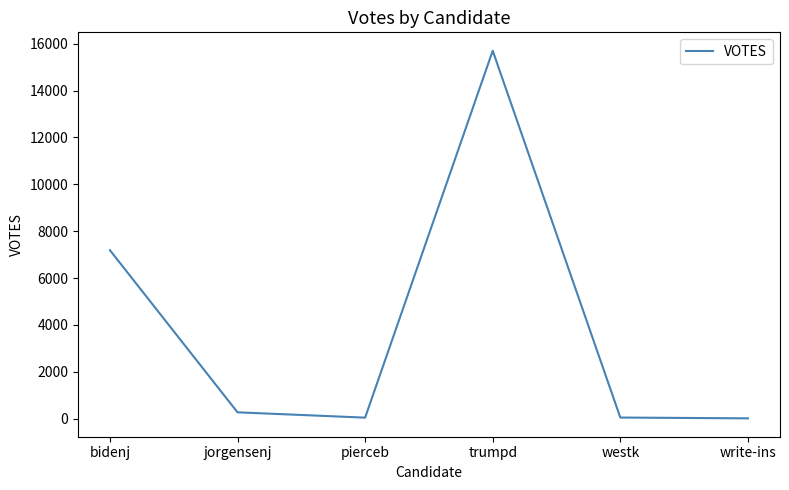

What is the difference between the maximum and minimum values?

15692